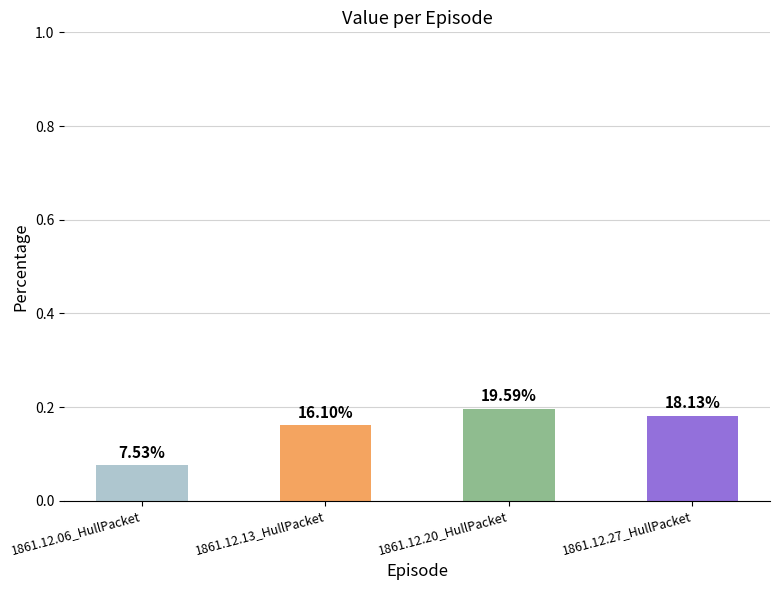

Are the bars horizontal?

No